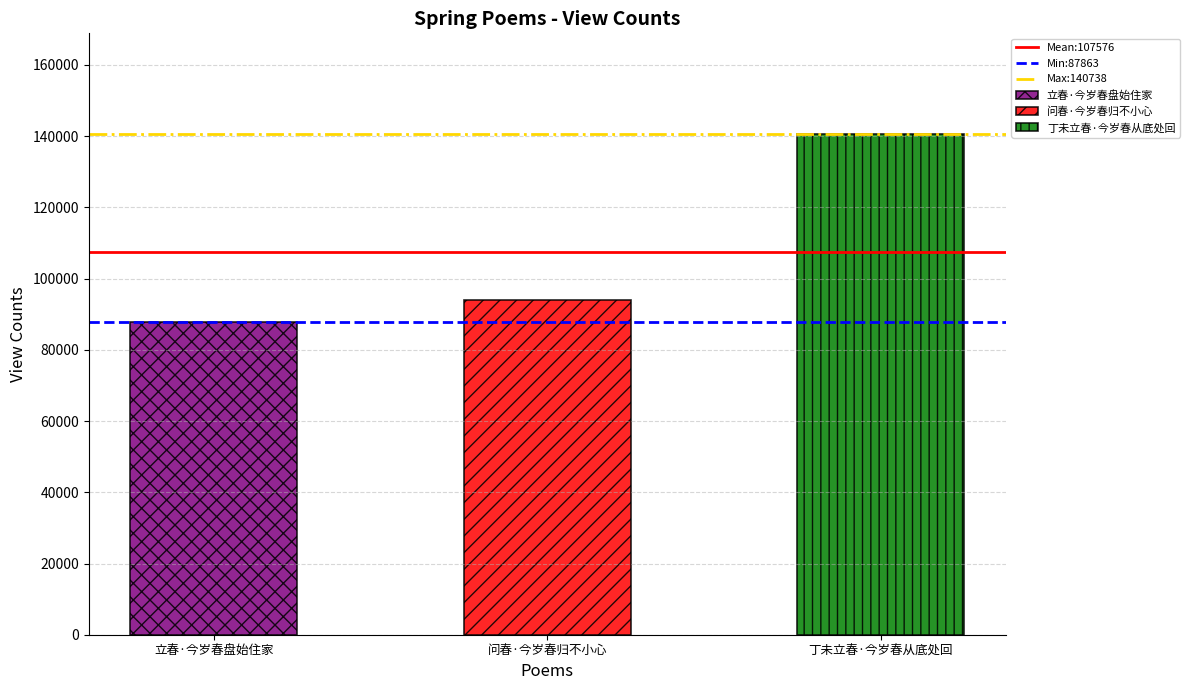

List the series in order of their overall mean, highest first.

Max:140738, Mean:107576, Min:87863